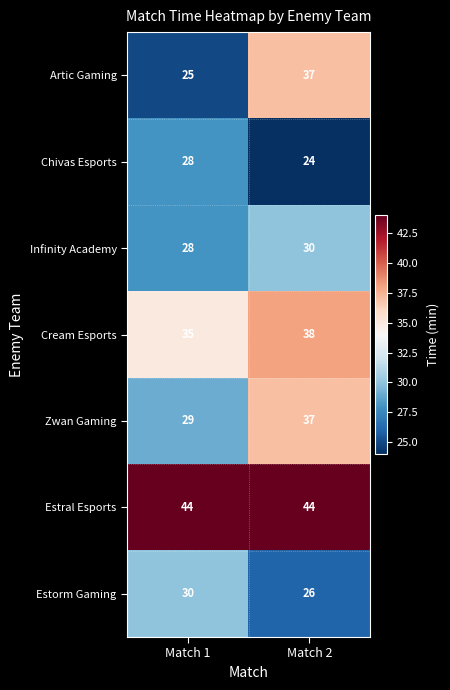

Is it true that Chivas Esports equals 28 at Match 1?

True